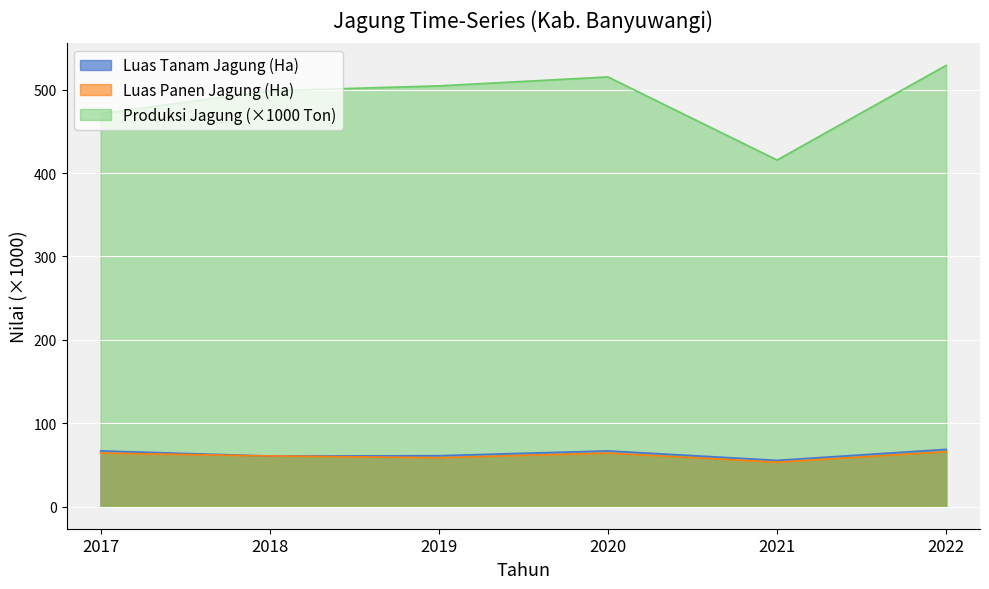

Which series has the largest total across all categories?

Produksi Jagung (×1000 Ton)